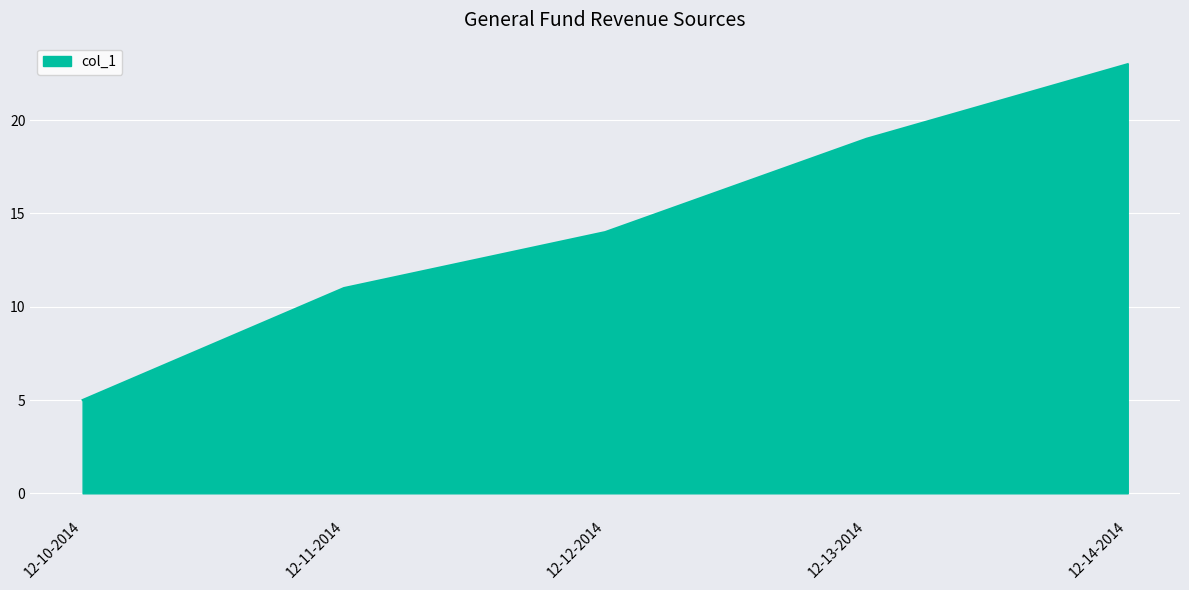

What position from the right is 12-13-2014?

2